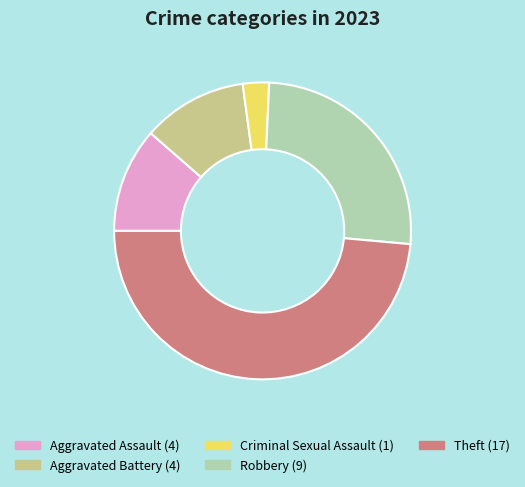

What is the smallest slice in the pie chart?

Criminal Sexual Assault